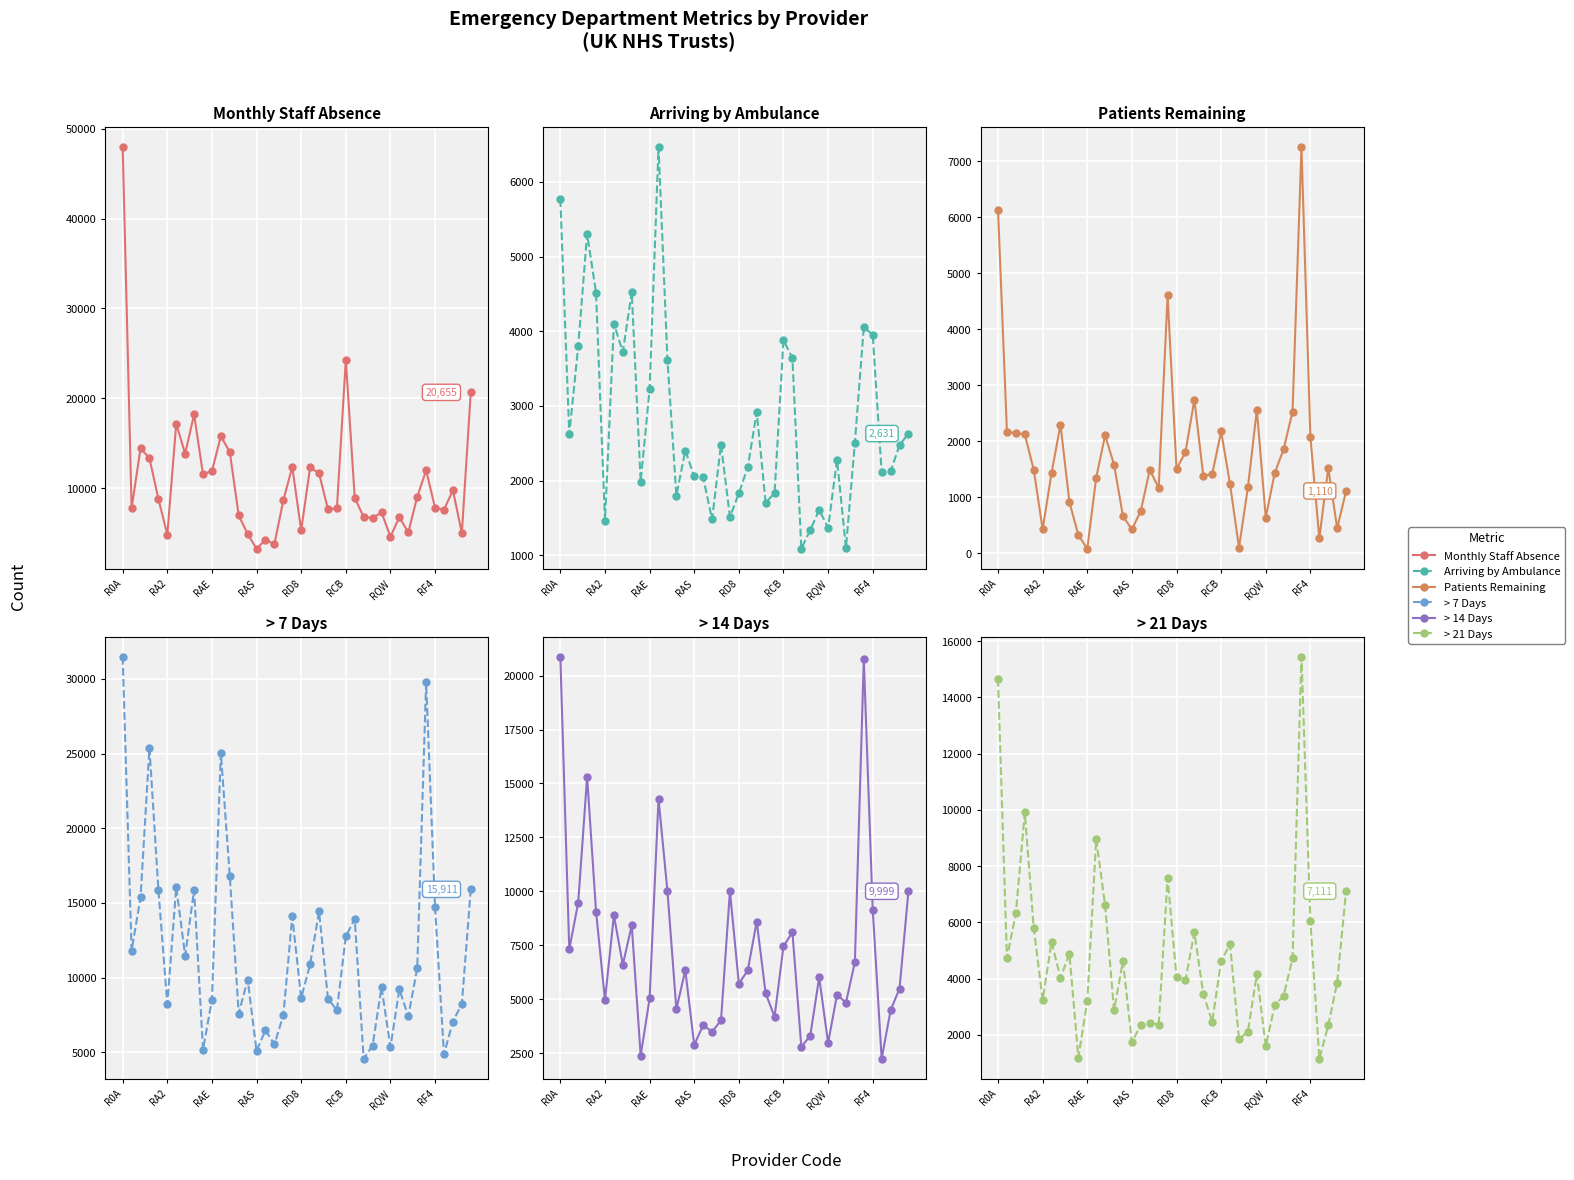

After their last crossing, which series has the higher values: > 7 days or Monthly_Staff_Absence?

Monthly_Staff_Absence